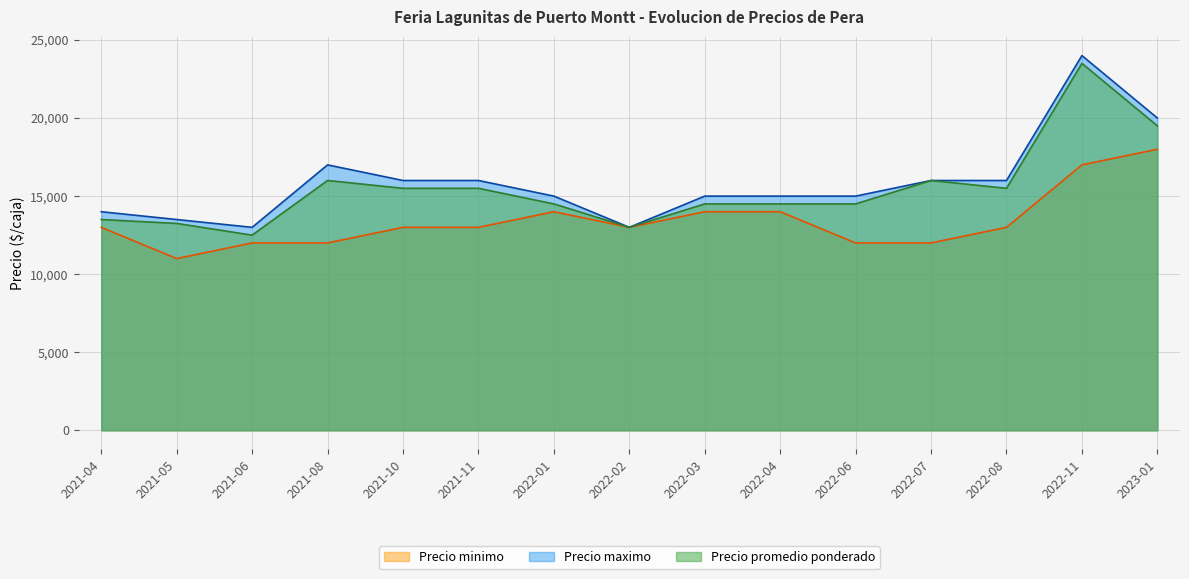

How many categories are shown in the chart?

15